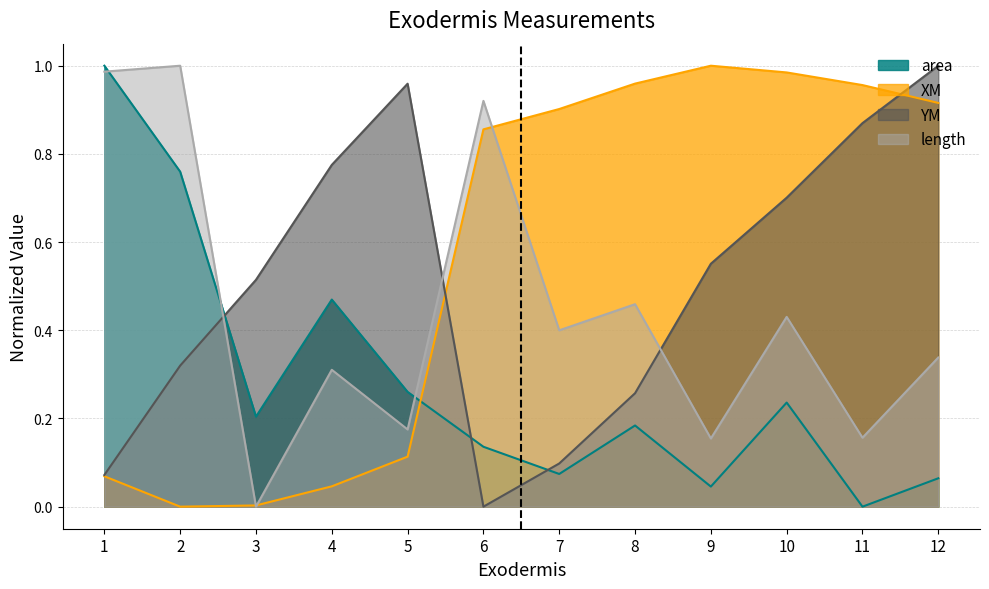

Which series changed the most between 7 and 10?

YM